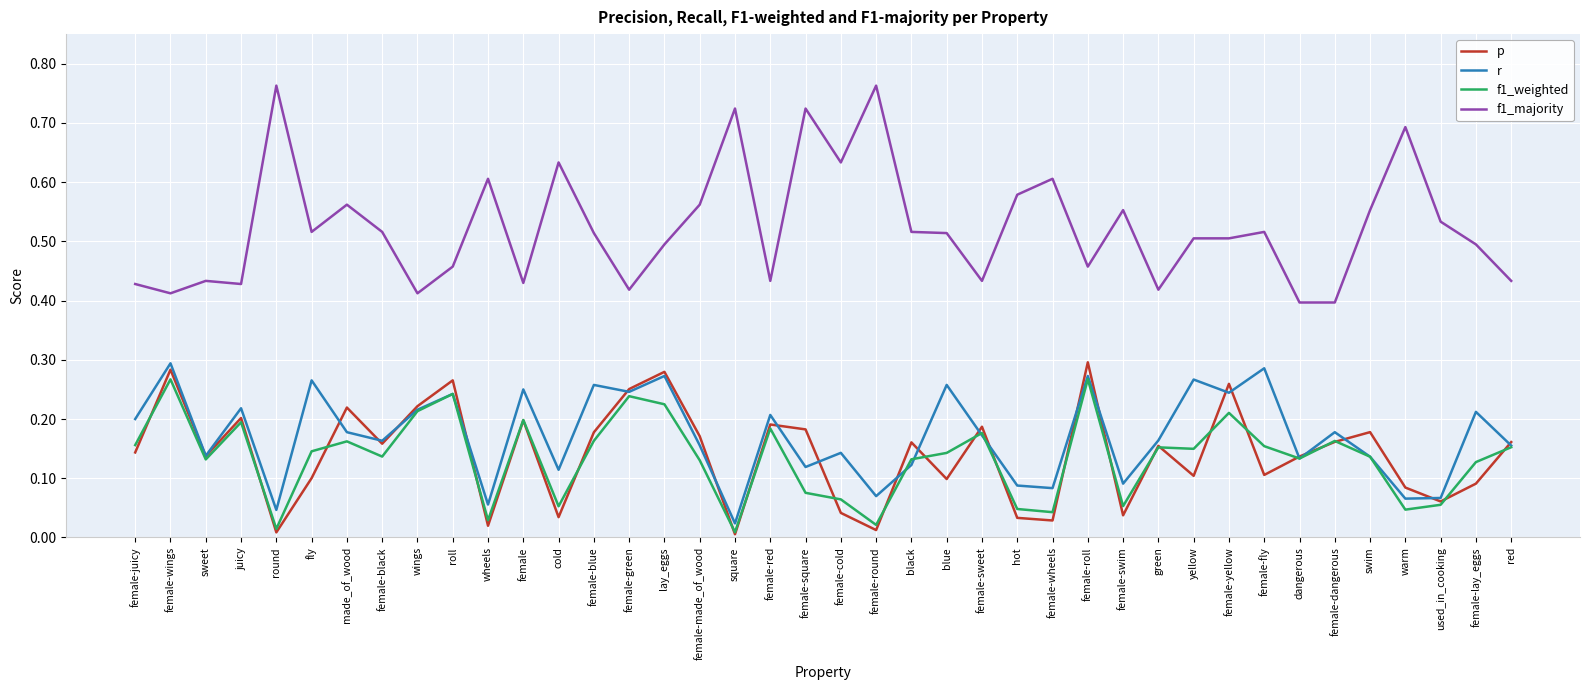

At how many categories does at least one series exceed 0?

40